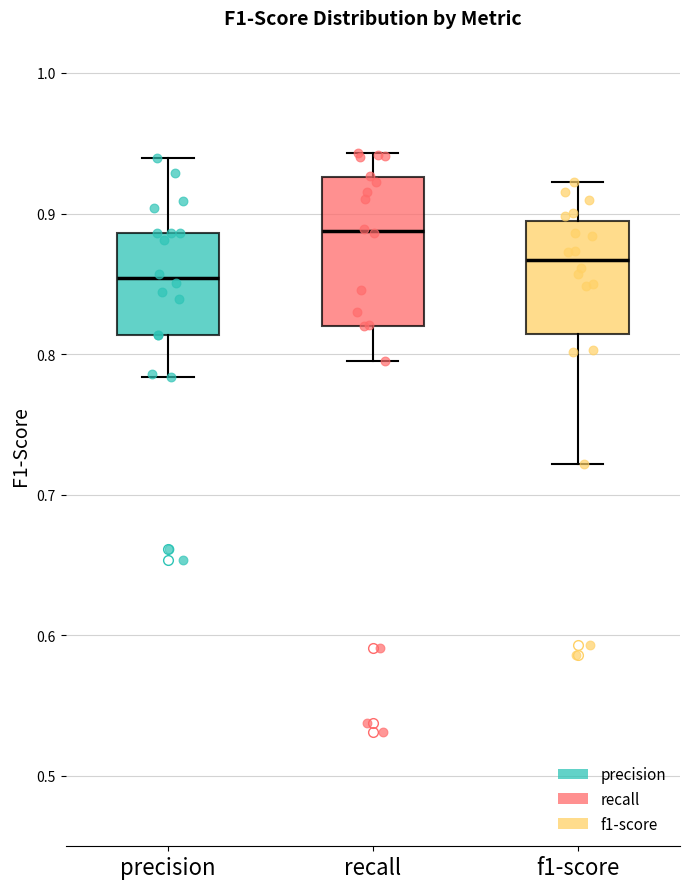

Which box is the tallest, from its lower edge to its upper edge?

recall